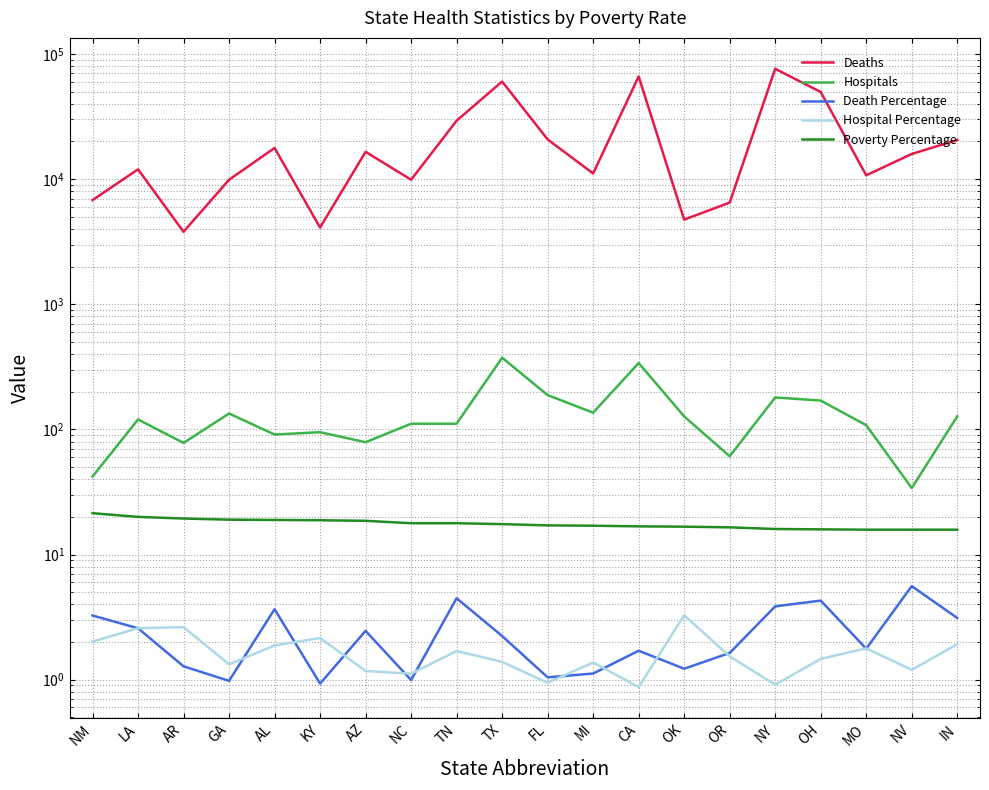

The Poverty Percentage series shows 4.9 at MI. True or false?

False